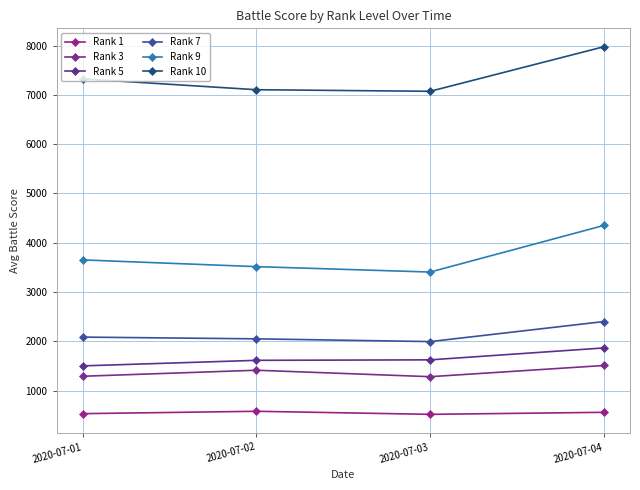

The value of Rank 3 at 2020-07-03 is 1281.0. True or false?

True